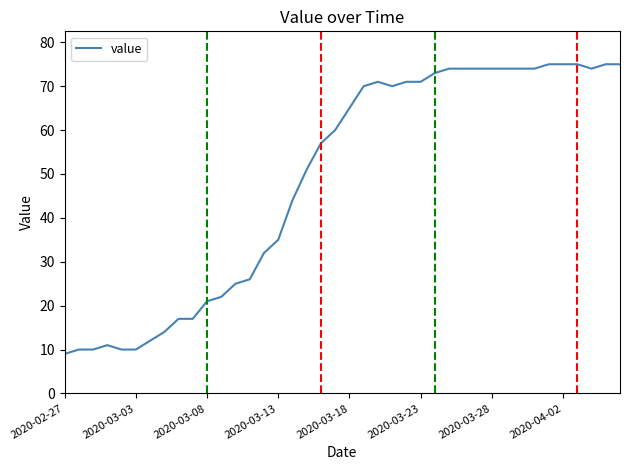

What is the minimum value shown in the chart?

9